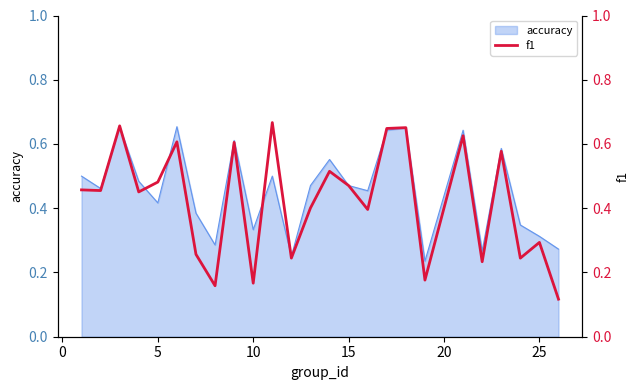

What is the difference between the second highest and minimum values?

0.5